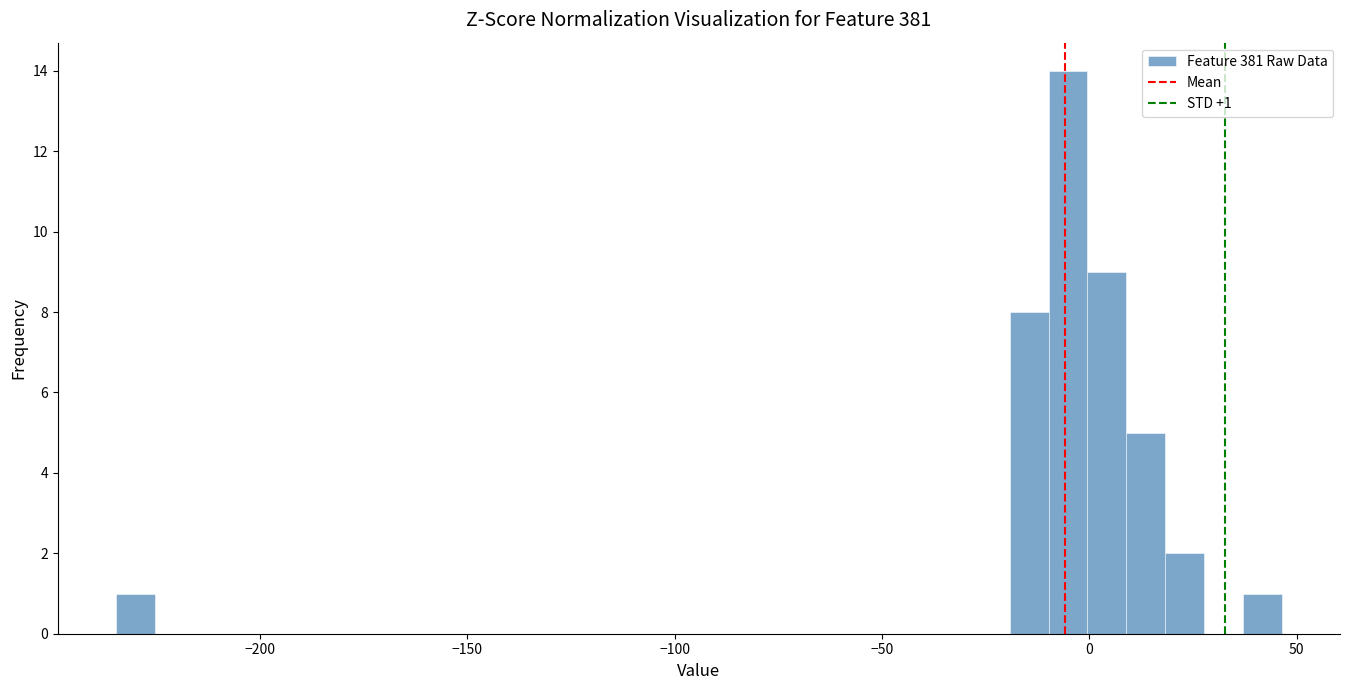

Read against the x-axis, roughly where is the centre of the tallest bar?

-5